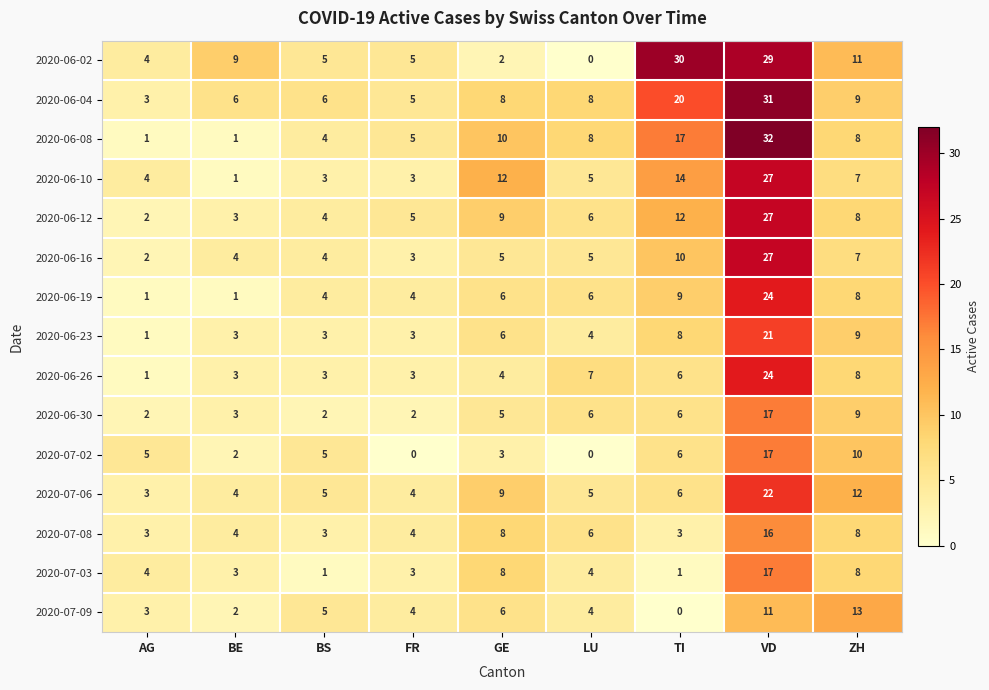

Which series has the largest range (max minus min)?

2020-06-08